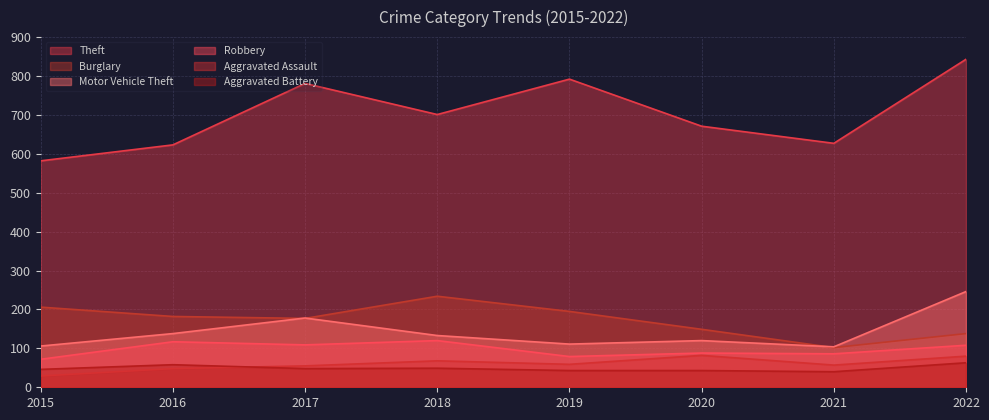

How many lines are shown in the chart?

6